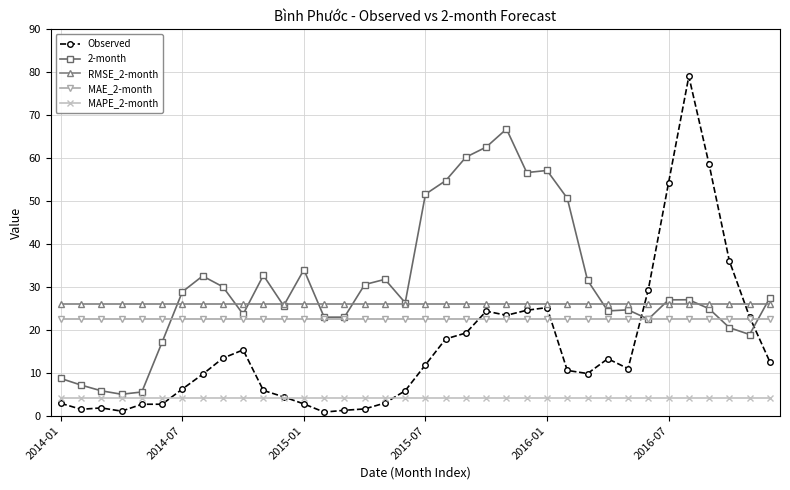

What is the maximum value for MAPE_2-month?

4.1